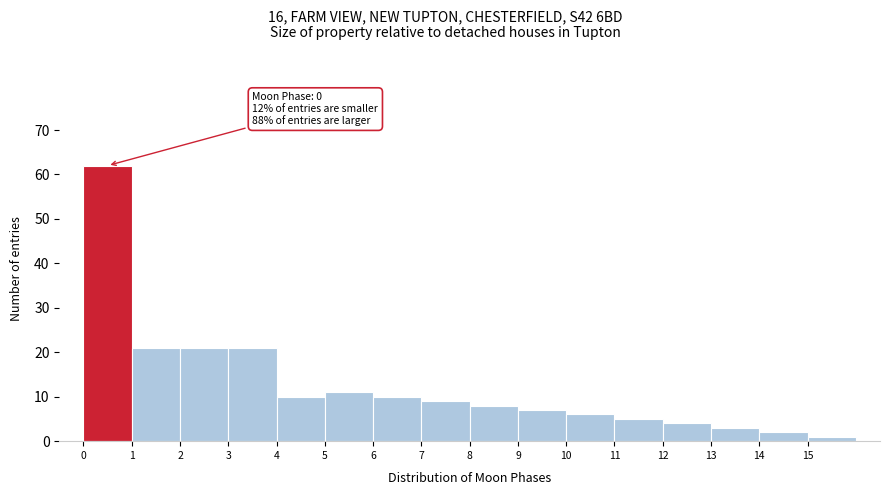

Over which range of the x-axis is the bar tallest?

0 to 1